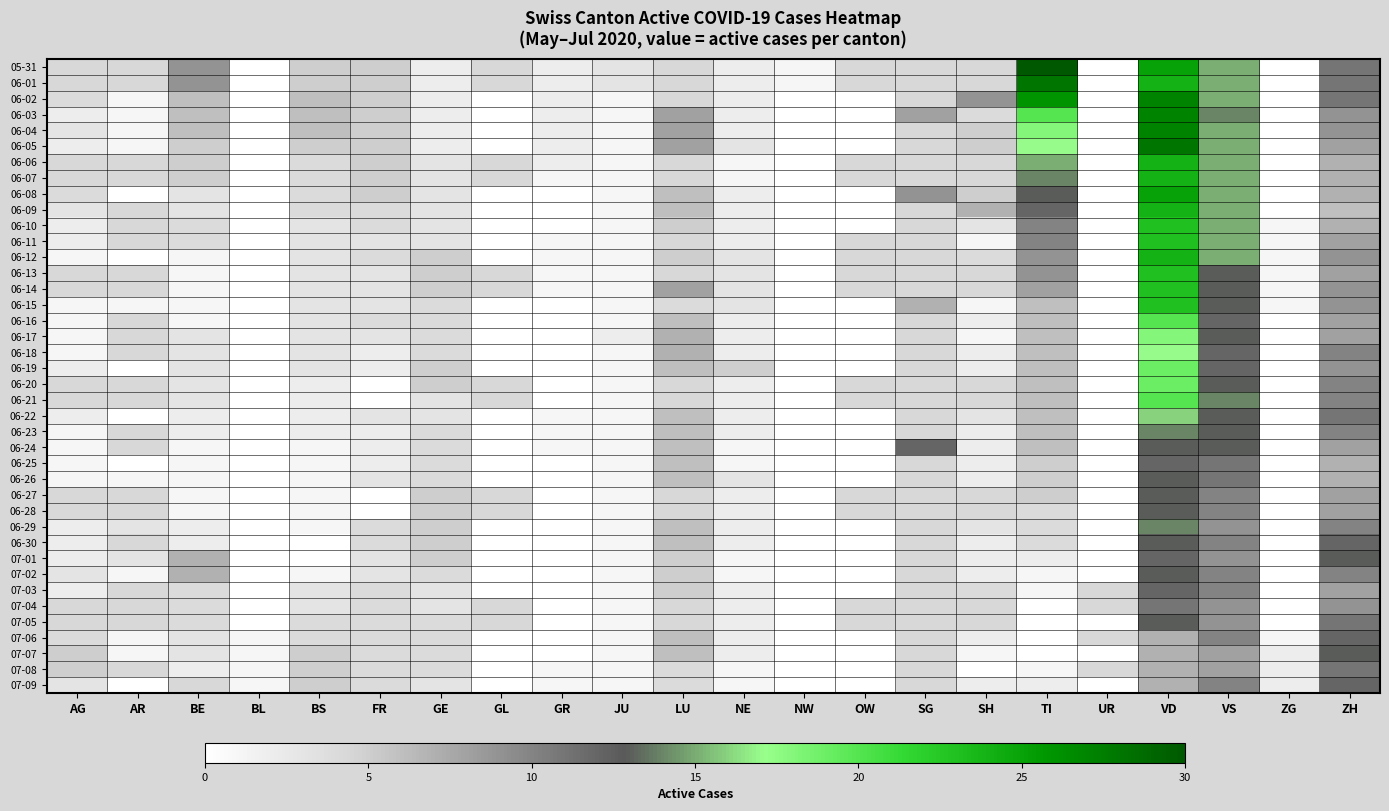

What is the highest value of the 06-09 series?

24.0